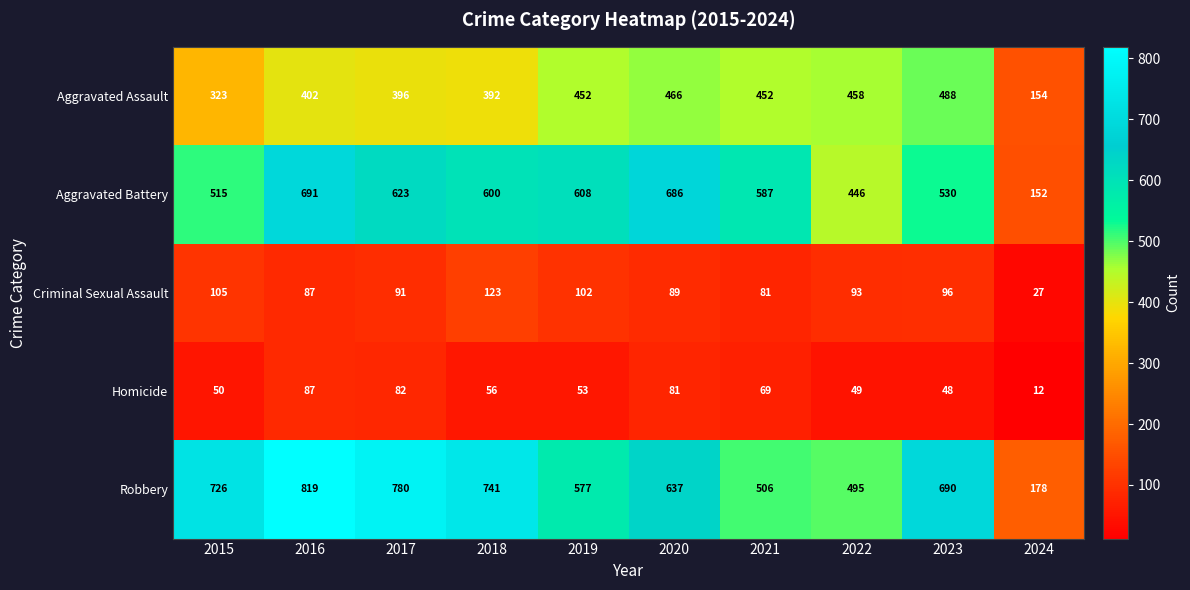

What is the sum of all Aggravated Battery values?

5438